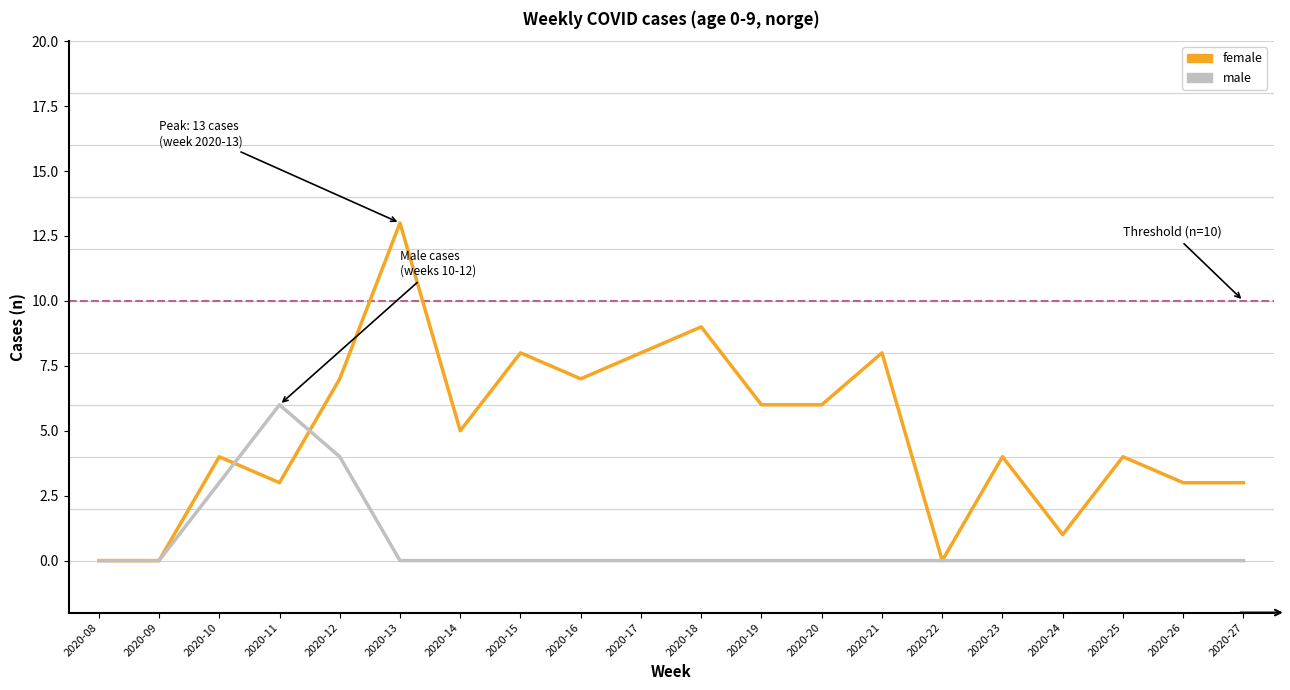

List the series in order of their overall mean, highest first.

female, male